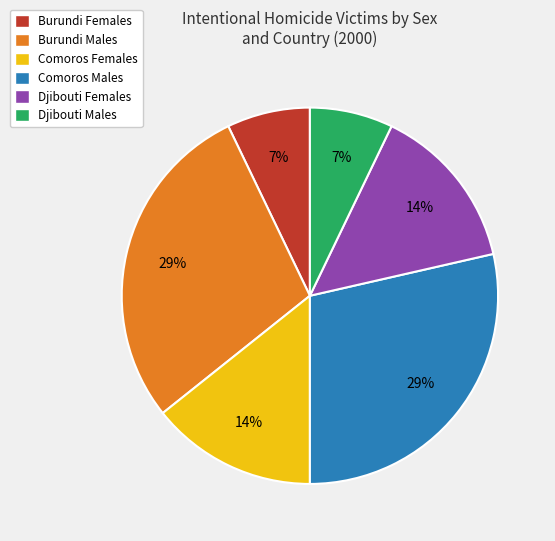

Between Comoros Males and Comoros Females, which is larger?

Comoros Males